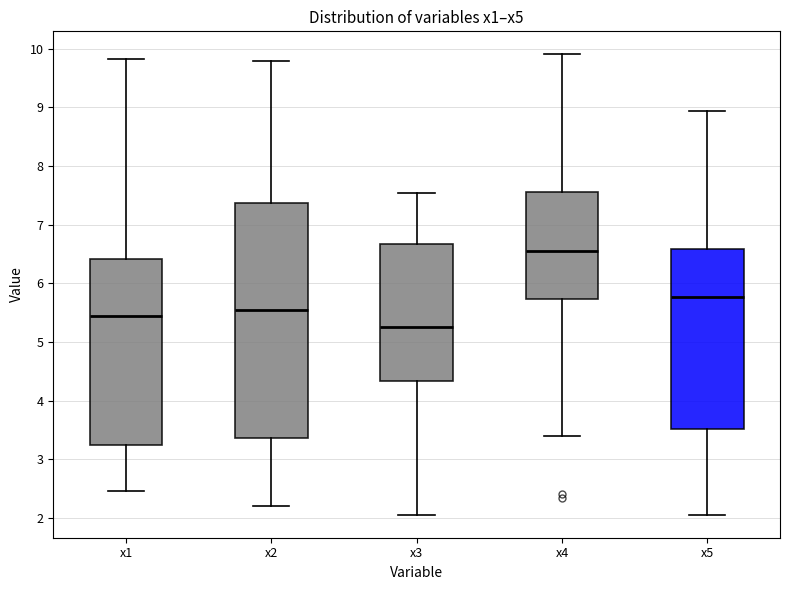

Reading left to right, transcribe this box plot: for each box, give where its median line is, the range the box spans, and where its two whiskers end, as read against the y-axis. The values are not printed on the chart, so give them approximately, as read against the axis.

x1: median 5.4, box 3.2 to 6.4, whiskers 2.5 to 9.8
x2: median 5.5, box 3.4 to 7.4, whiskers 2.2 to 9.8
x3: median 5.3, box 4.3 to 6.7, whiskers 2.1 to 7.5
x4: median 6.6, box 5.7 to 7.5, whiskers 3.4 to 9.9
x5: median 5.8, box 3.5 to 6.6, whiskers 2.1 to 8.9